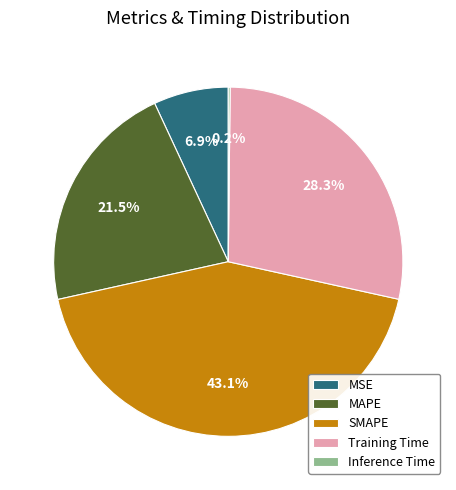

How much of the chart is everything except Training Time?

71.7%